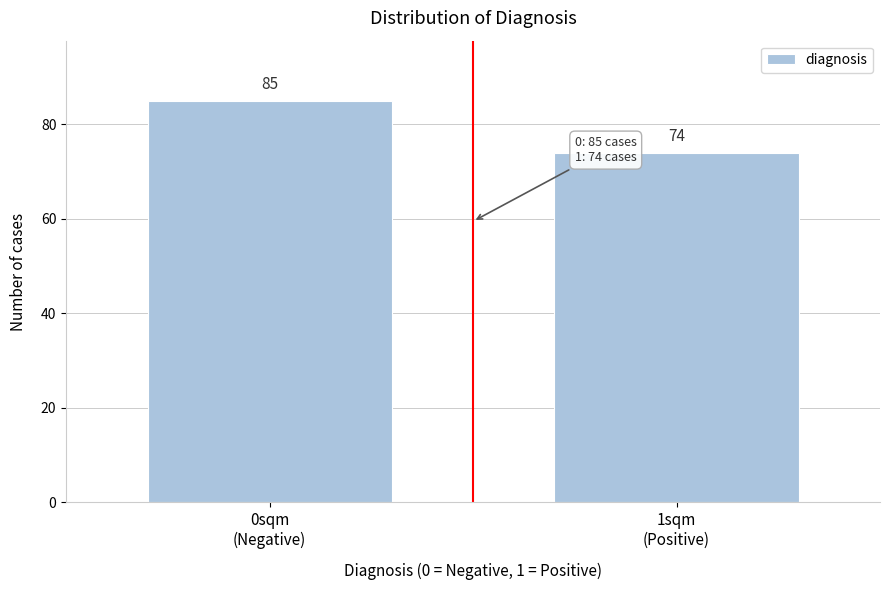

Reading left to right, transcribe all the data shown in this chart.

85	74